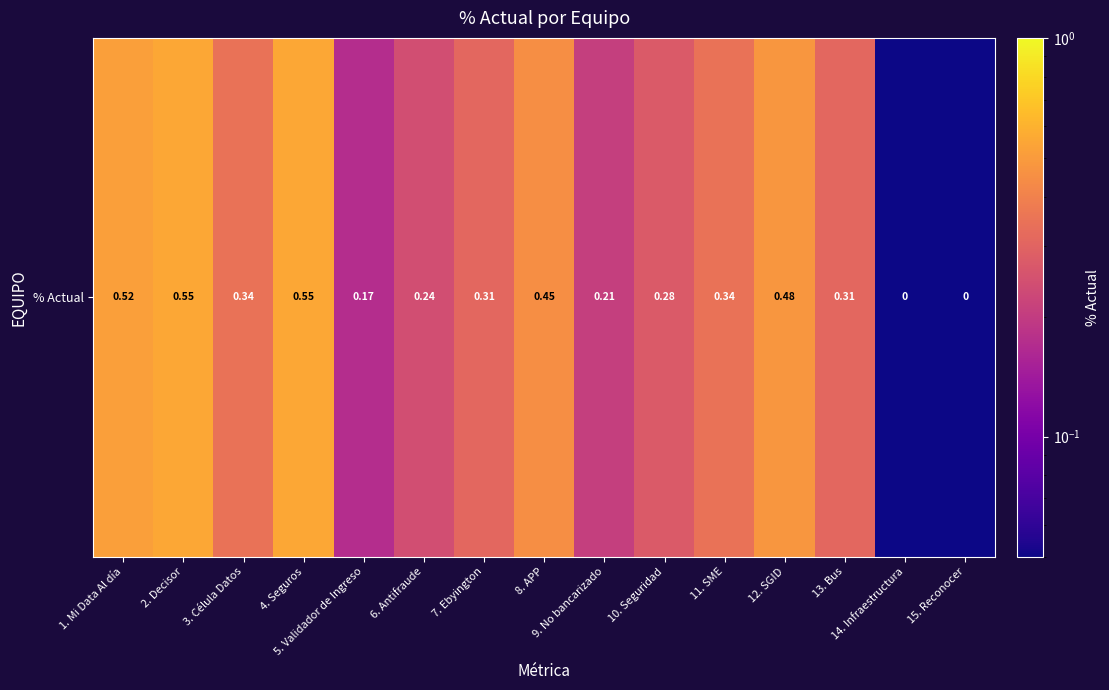

Which label corresponds to the largest value in the chart?

2. Decisor